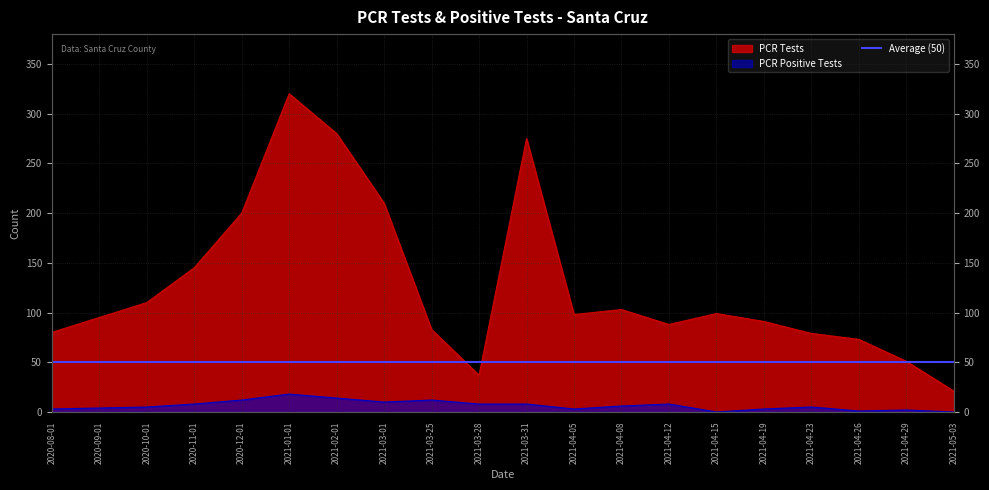

In PCR Positive Tests, how many points are higher than both neighbors (excluding endpoints)?

5